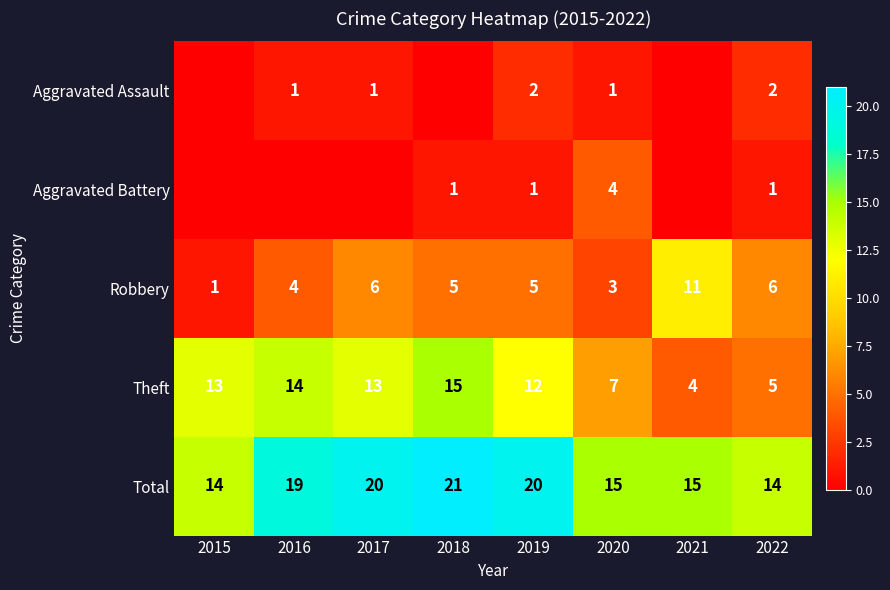

What is the sum of all Theft values?

83